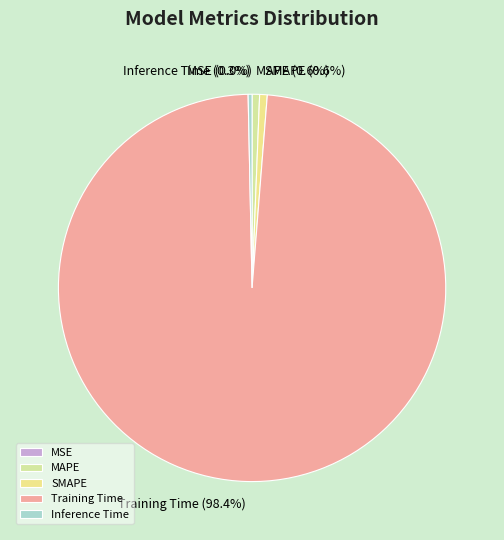

How much of the chart is everything except Training Time?

1.6%